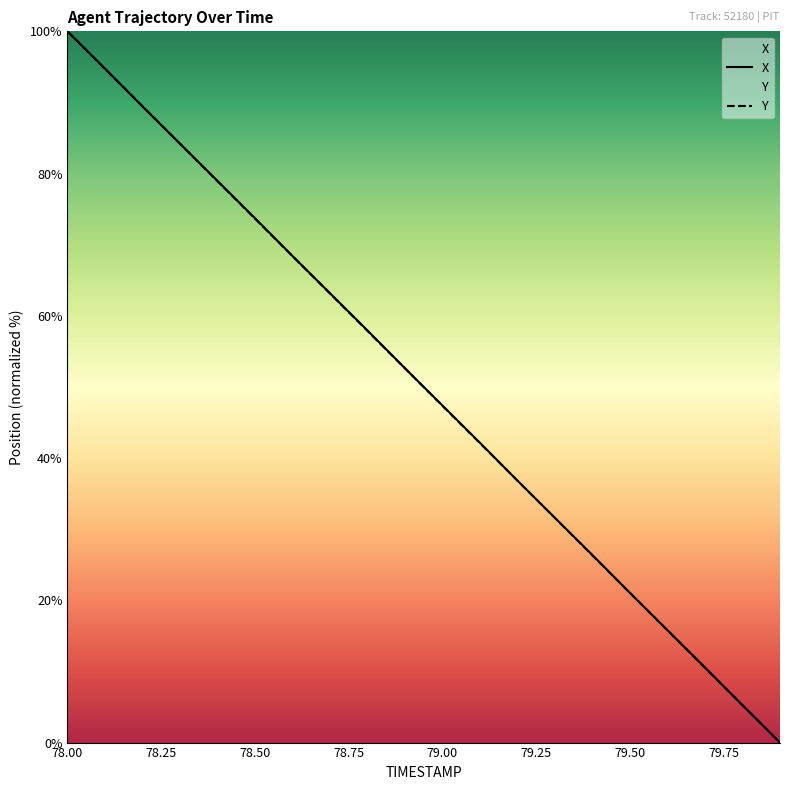

What is the average value of the X series?

50.0